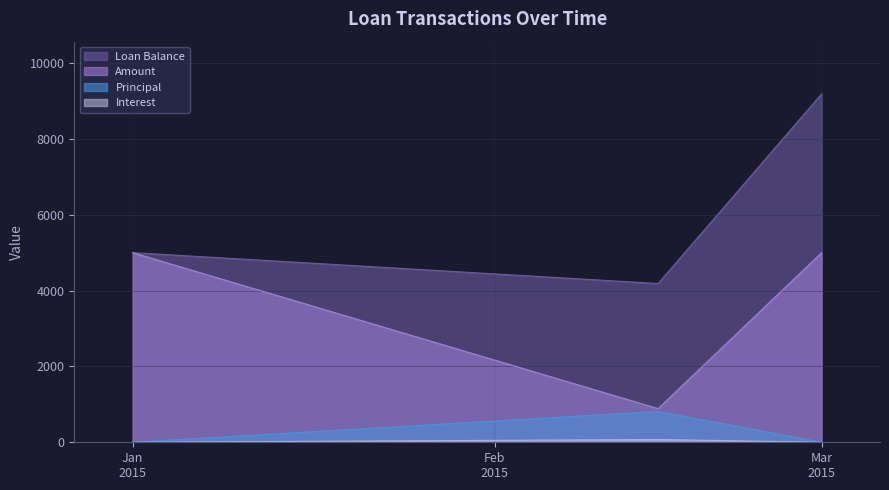

Which series has the largest total across all categories?

Loan Balance